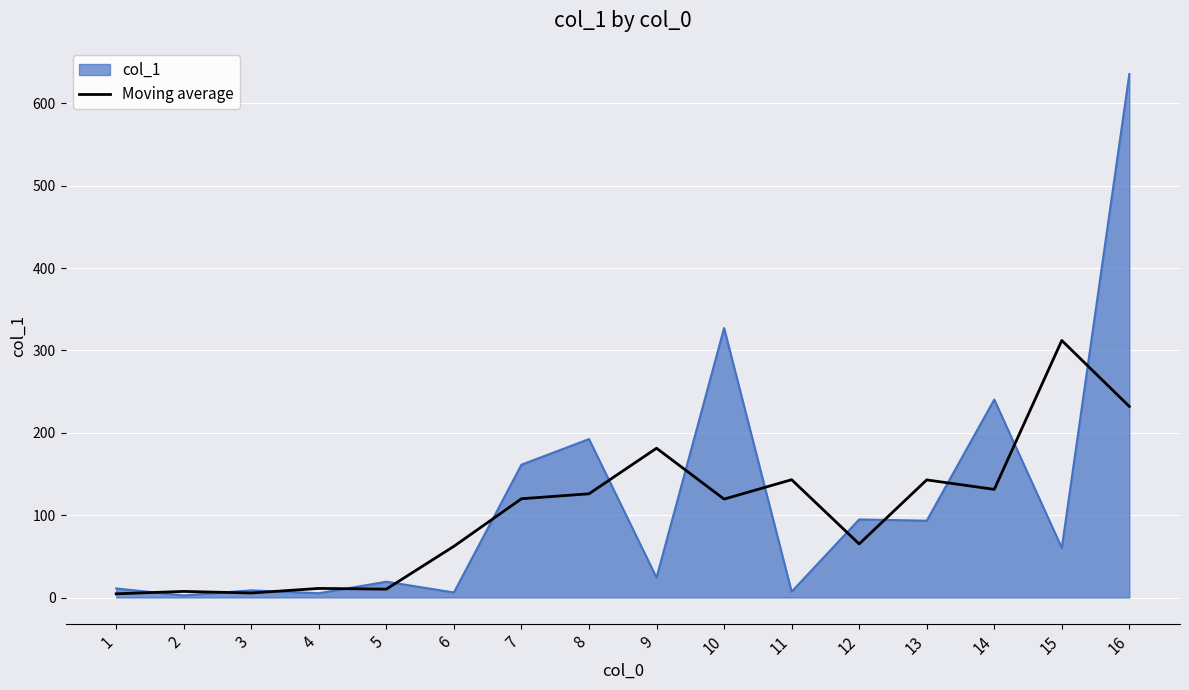

The value of Moving average at 6 is 62.2. True or false?

True